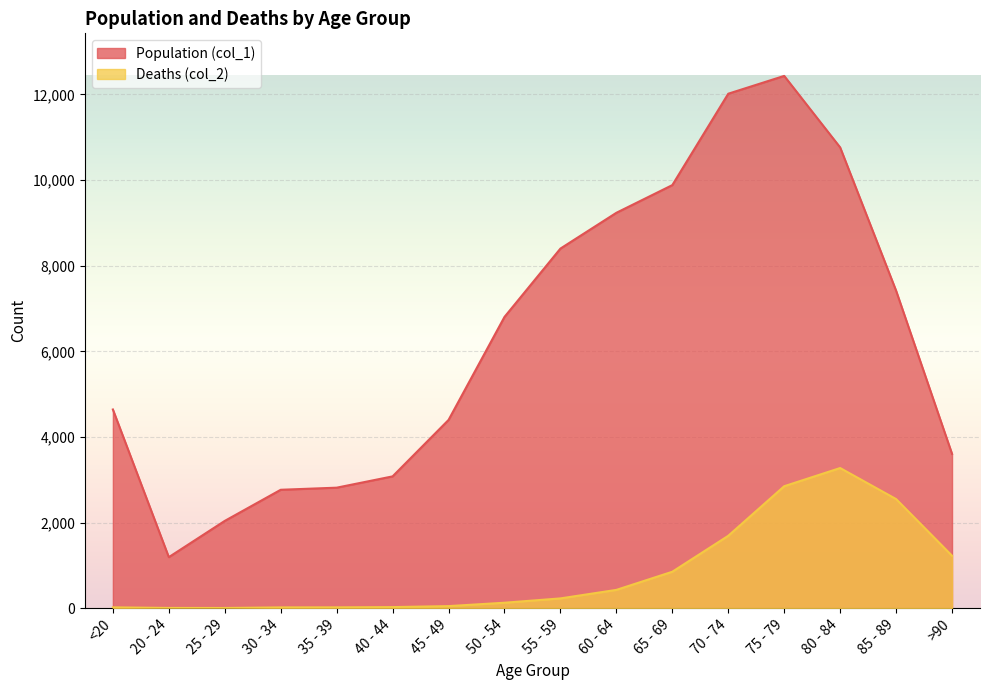

At 55 - 59, list the series in order from smallest to largest.

Deaths (col_2), Population (col_1)